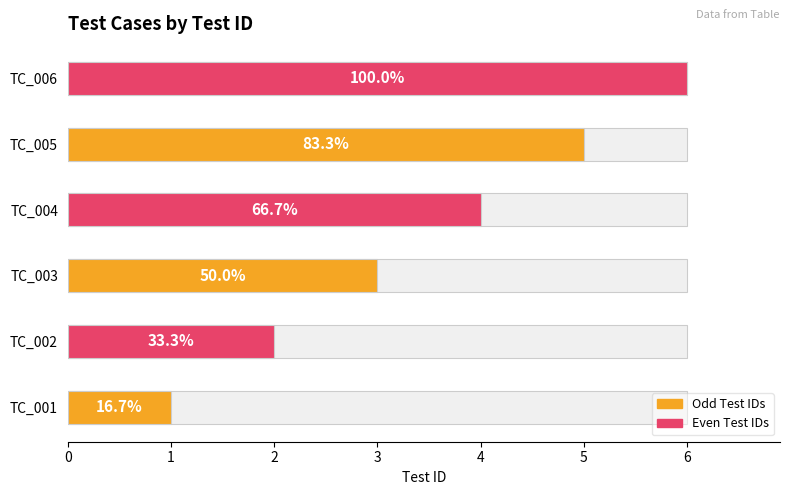

Is it true that the value at TC_002 is 3?

False